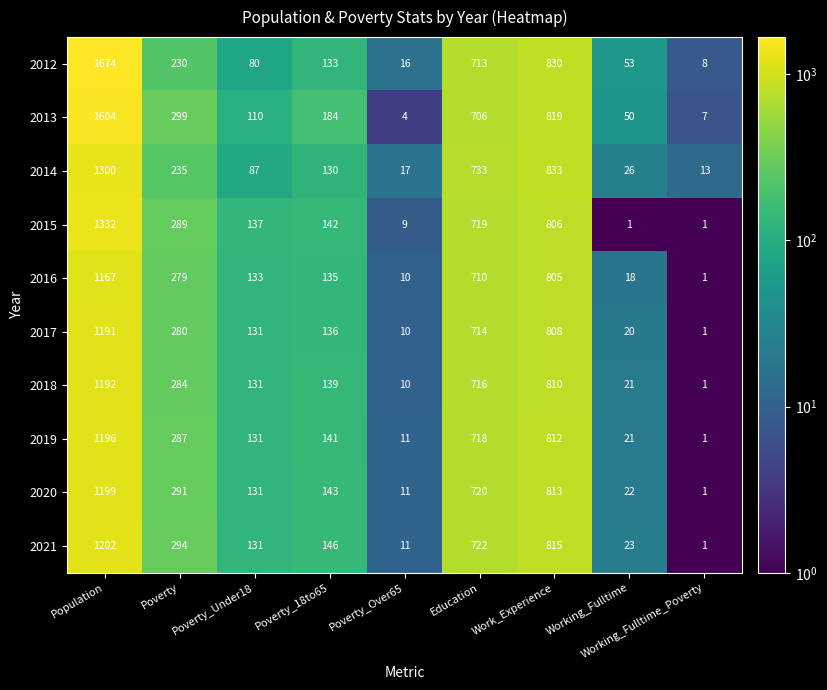

The 2014 series shows 1891 at Population. True or false?

False